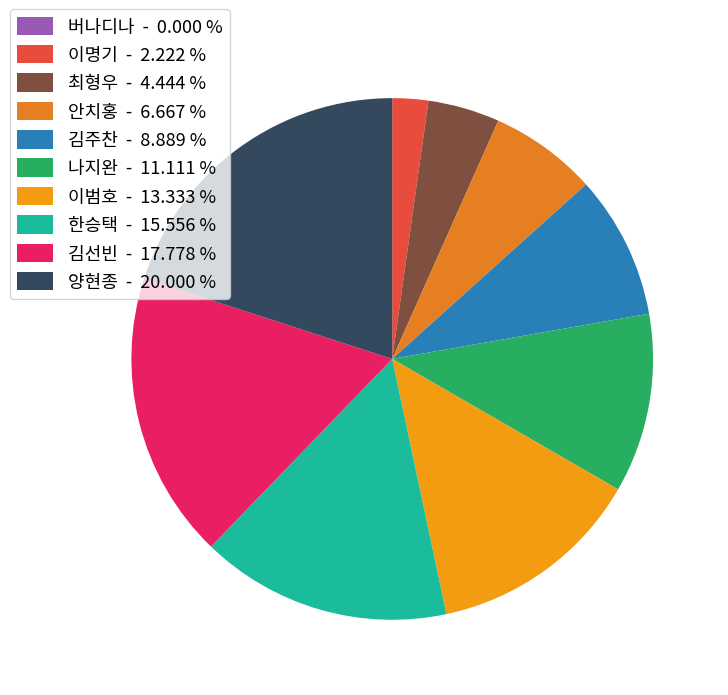

What is the ratio of the value at 이명기 to the value at 이범호?

0.2